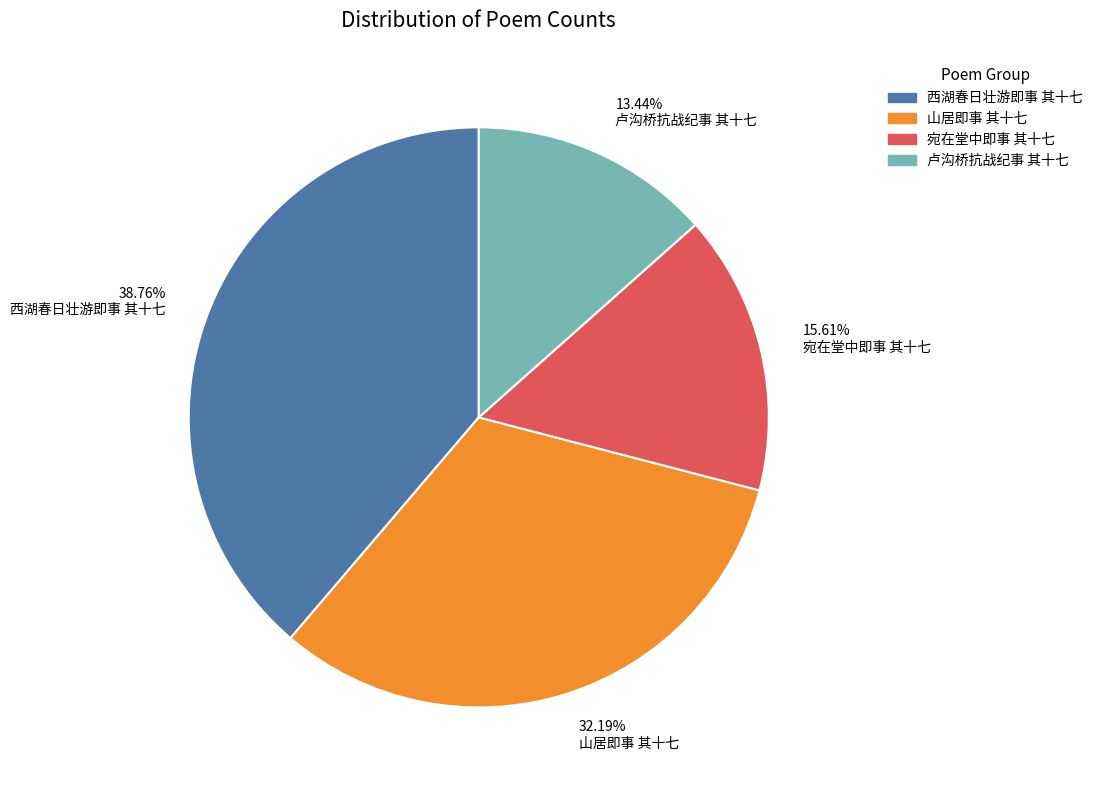

Does any single category account for the majority?

No